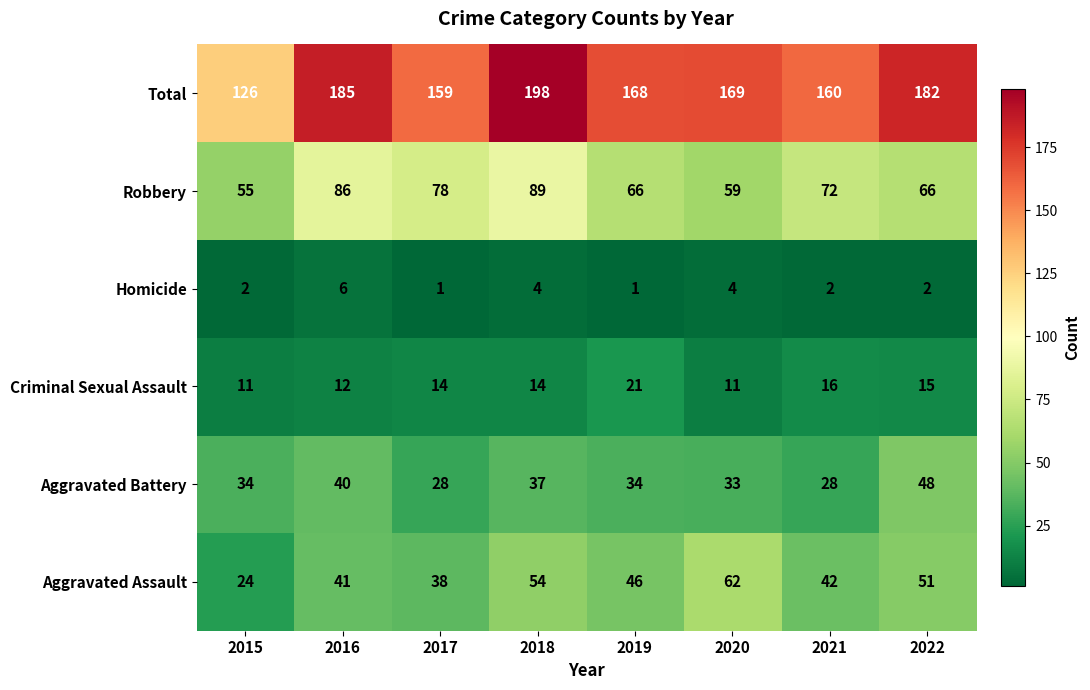

Where is Total nearest to the value 162?

2021